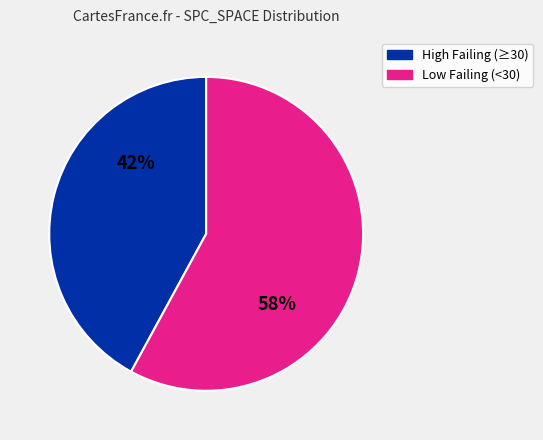

Do High Failing (≥30) and Low Failing (<30) together represent more than half of the pie?

Yes